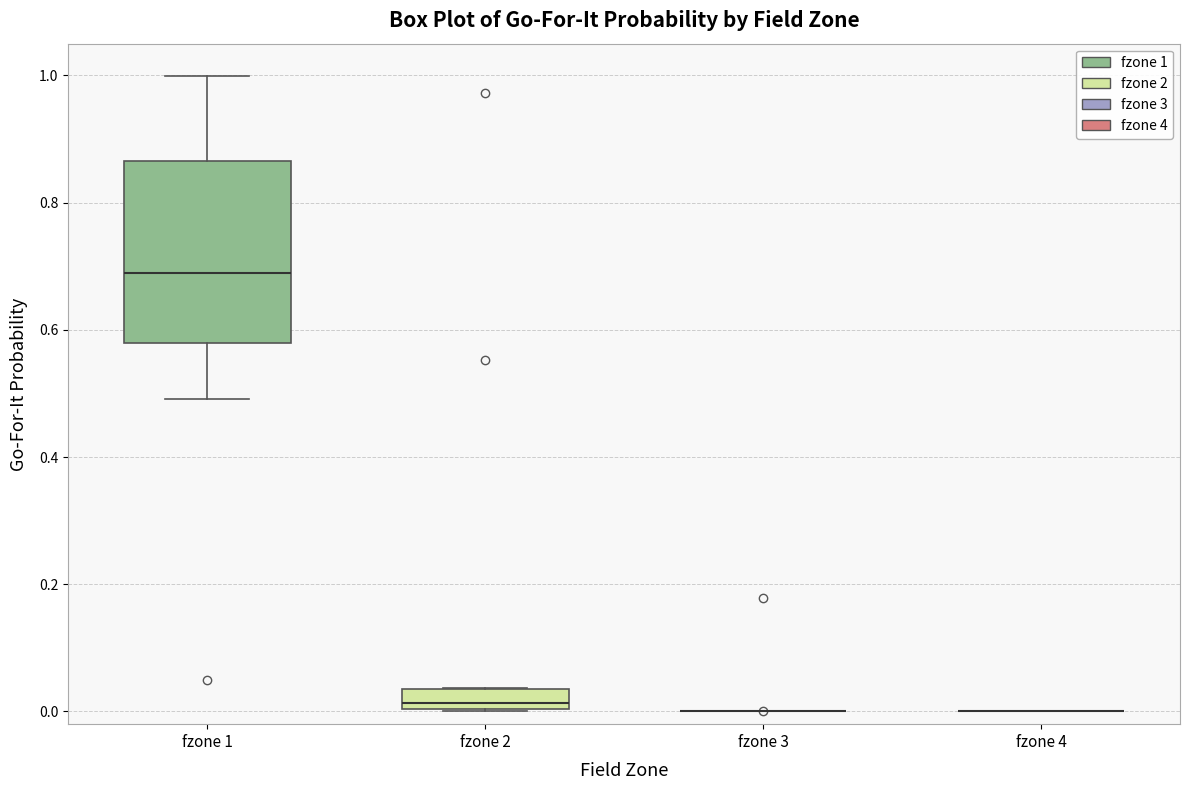

Reading left to right, transcribe this box plot: for each box, give where its median line is, the range the box spans, and where its two whiskers end, as read against the y-axis. The values are not printed on the chart, so give them approximately, as read against the axis.

fzone 1: median 0.68, box 0.58 to 0.86, whiskers 0.50 to 1.00
fzone 2: median 0.02, box 0.00 to 0.04, whiskers 0.00 to 0.04
fzone 3: box collapsed to a line at 0.00, whiskers 0.00 to 0.00
fzone 4: box collapsed to a line at 0.00, whiskers 0.00 to 0.00